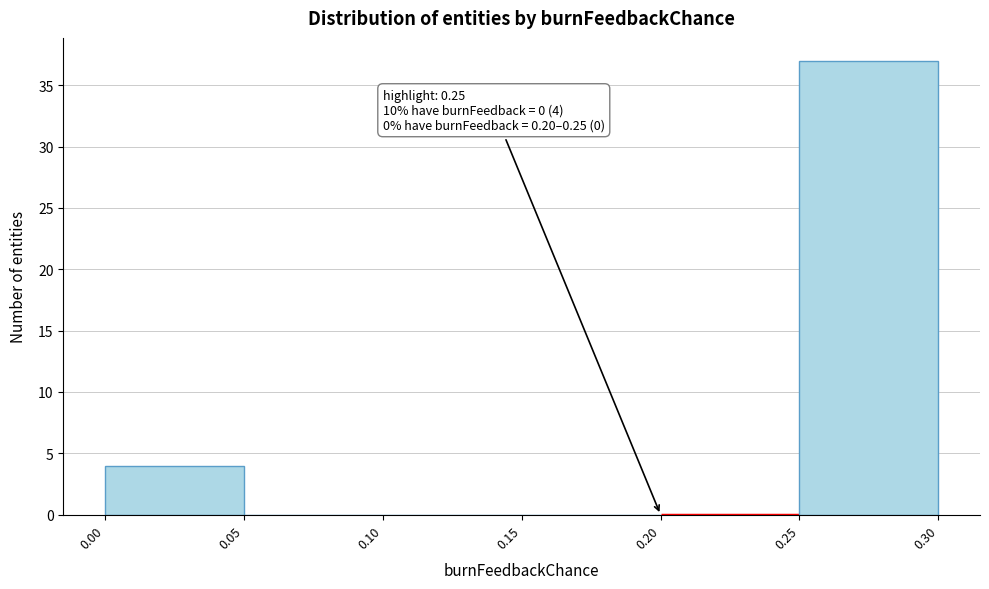

Which range on the x-axis has the tallest bar?

0.25 to 0.30